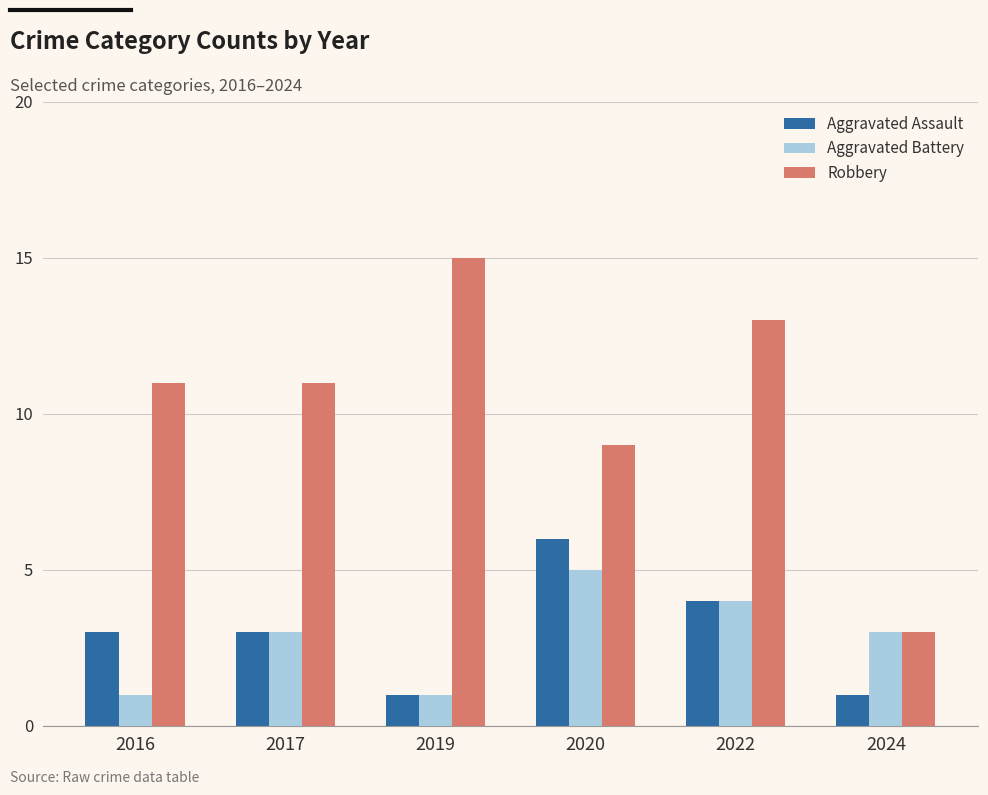

What is the difference between the maximum and minimum values in the Robbery series?

12